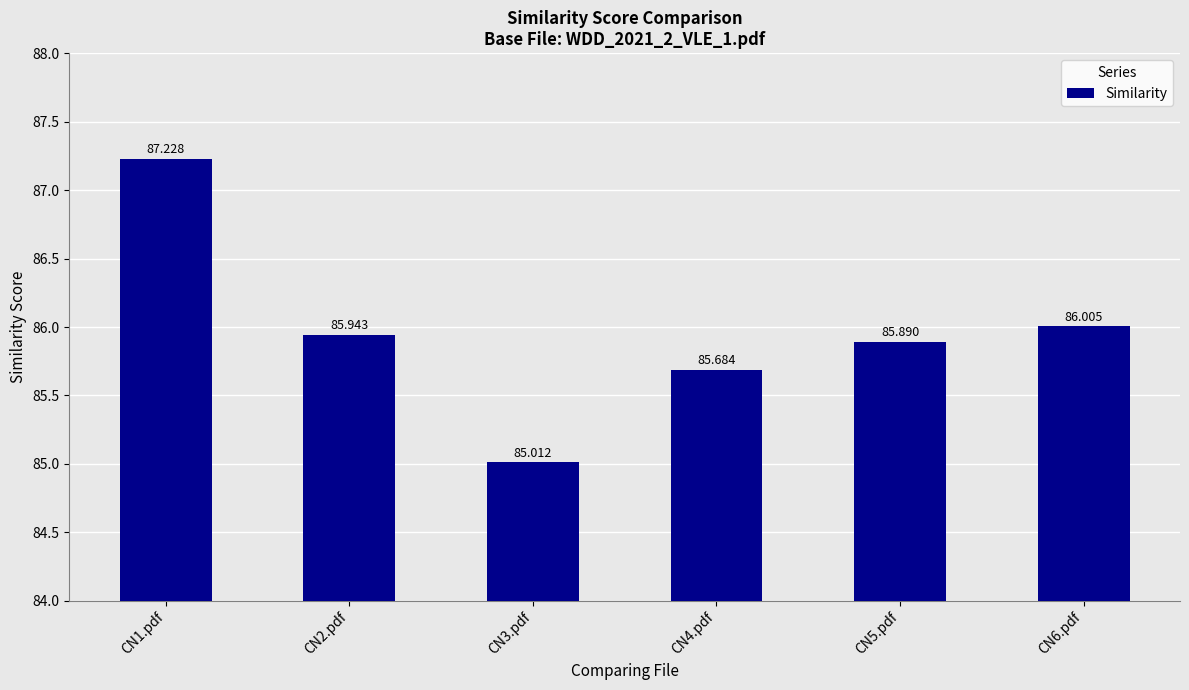

What is the label of the 1st bar from the right?

CN6.pdf